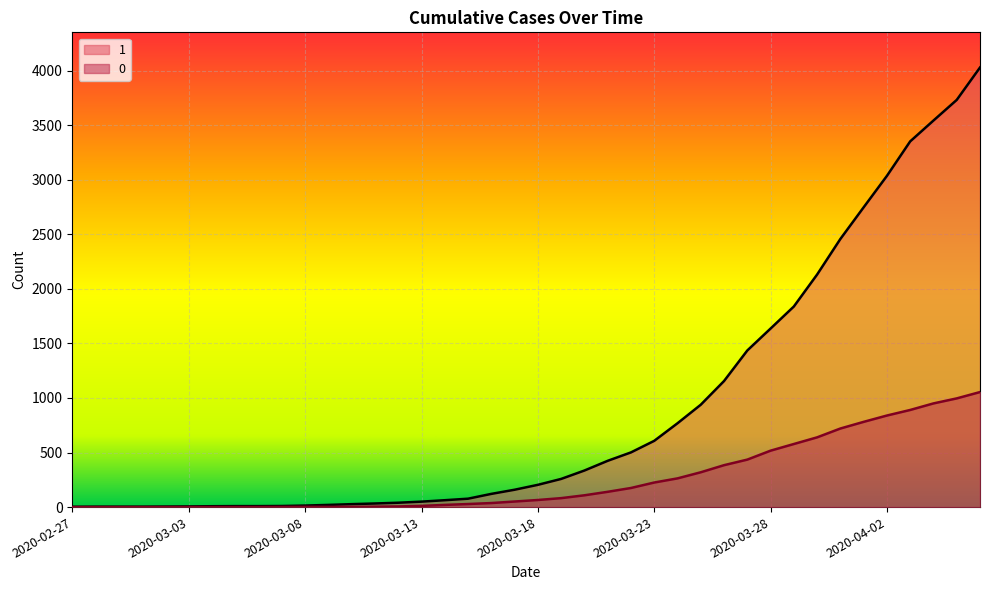

How many lines are shown in the chart?

2